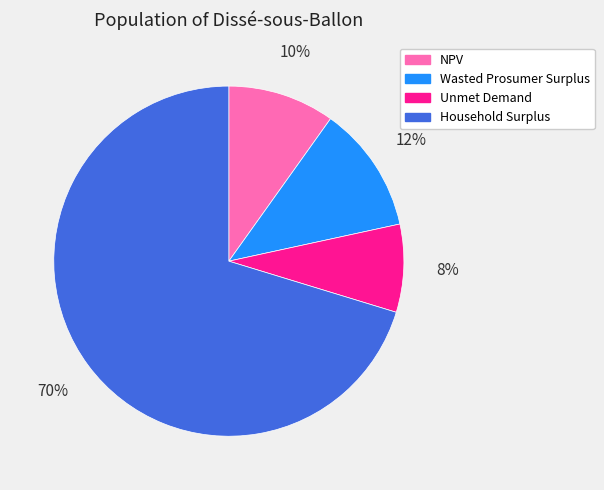

Between NPV and Household Surplus, which is larger?

Household Surplus